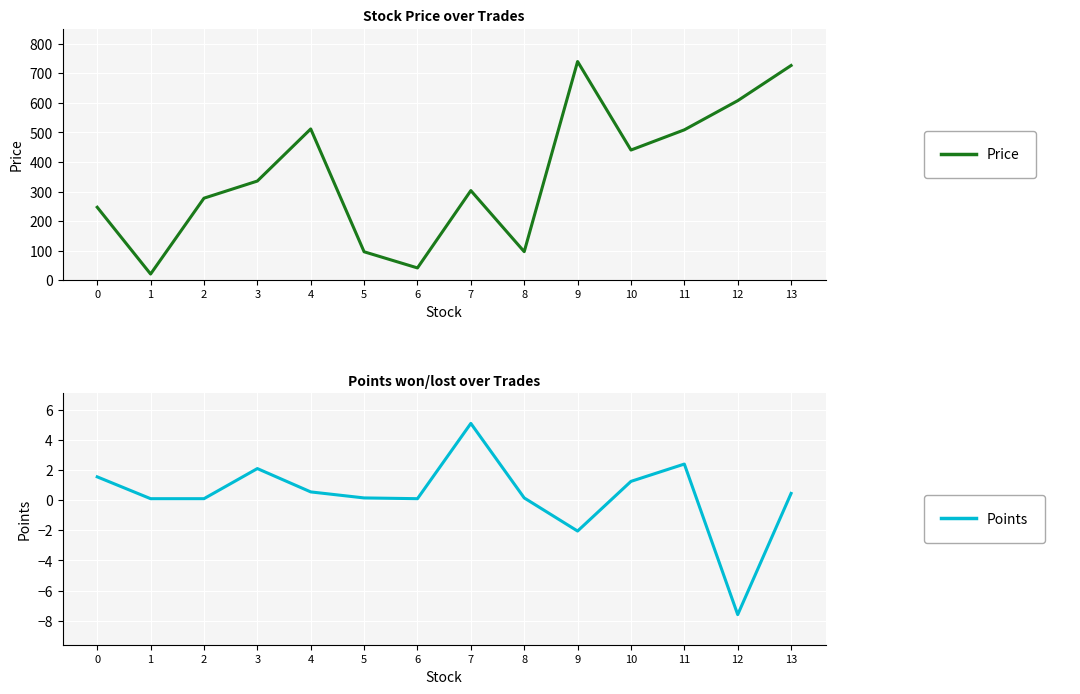

Between 8 and 2, which is larger?

2